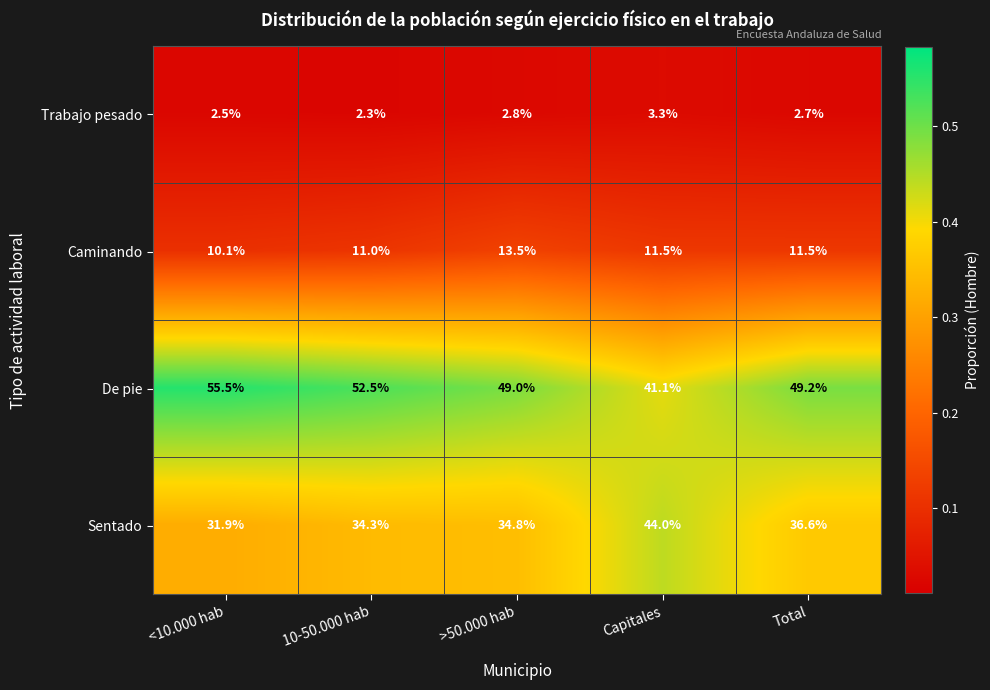

Between 10-50.000 hab and Total, which series saw the biggest shift?

De pie